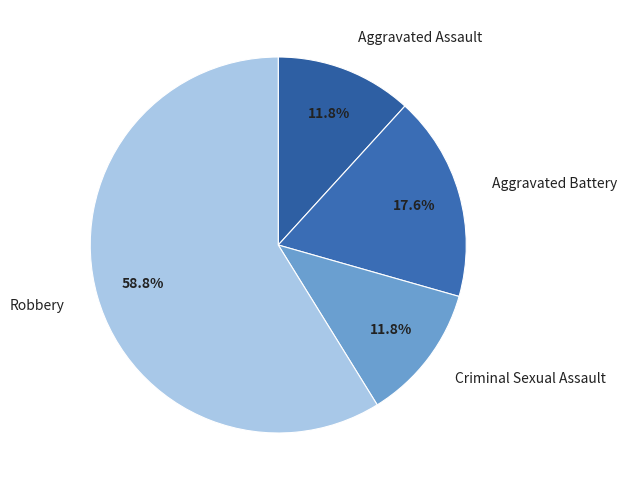

Does Robbery represent more than half of the total?

Yes